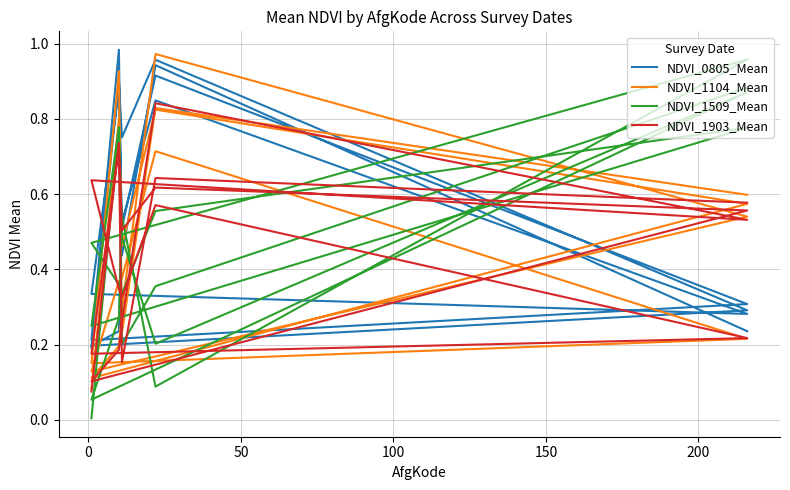

True or false: NDVI_1509_Mean has more than 1 interior local peaks.

True